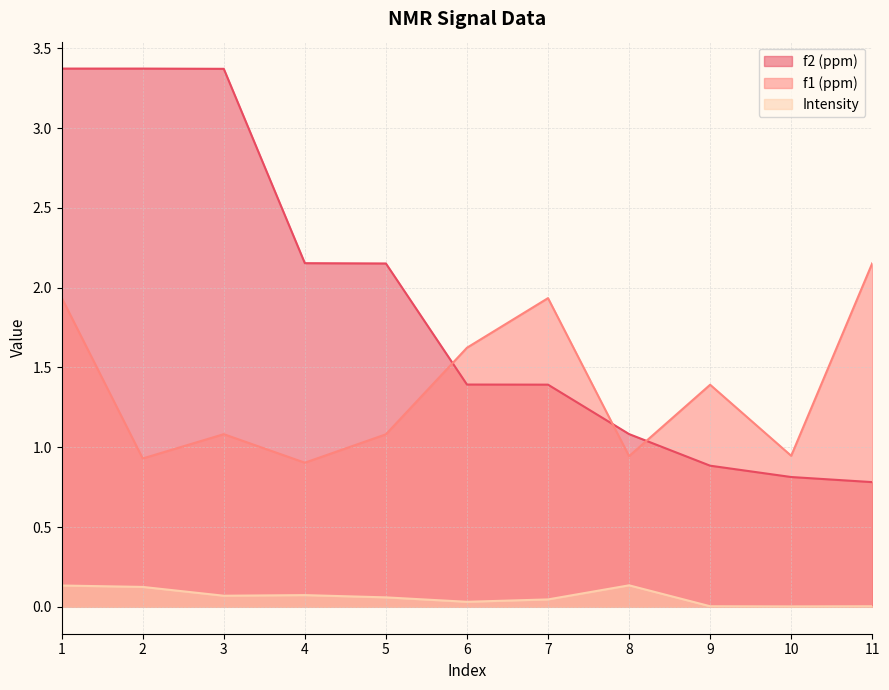

What is the maximum value shown in the chart?

3.4